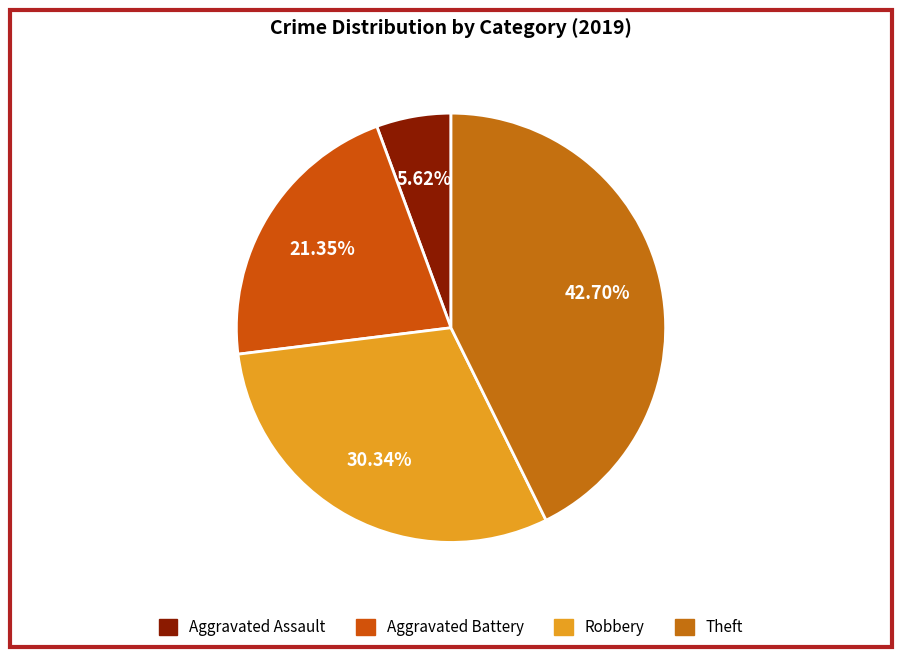

To the nearest percent, what is the average slice percentage?

25%